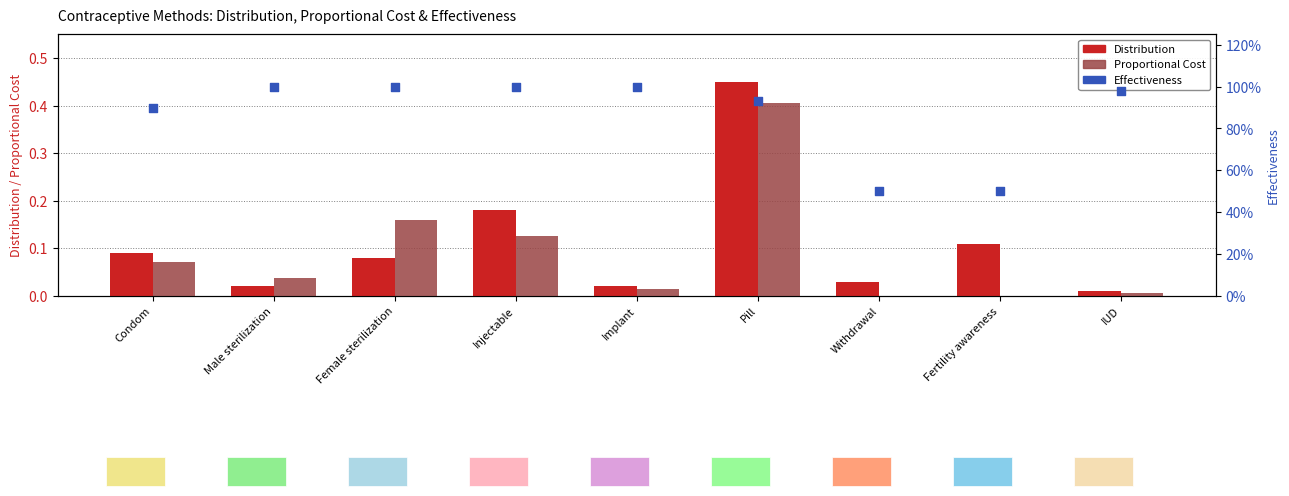

Which series reaches the maximum Y coordinate?

Effectiveness